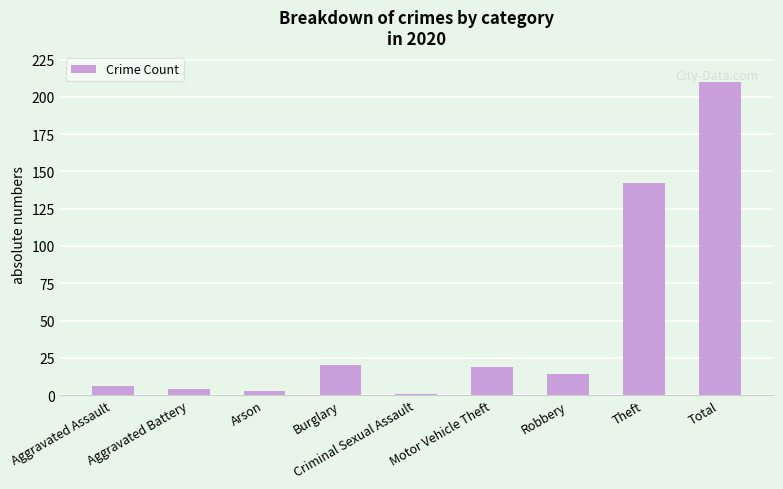

What is the change in value from Robbery to Total?

+196